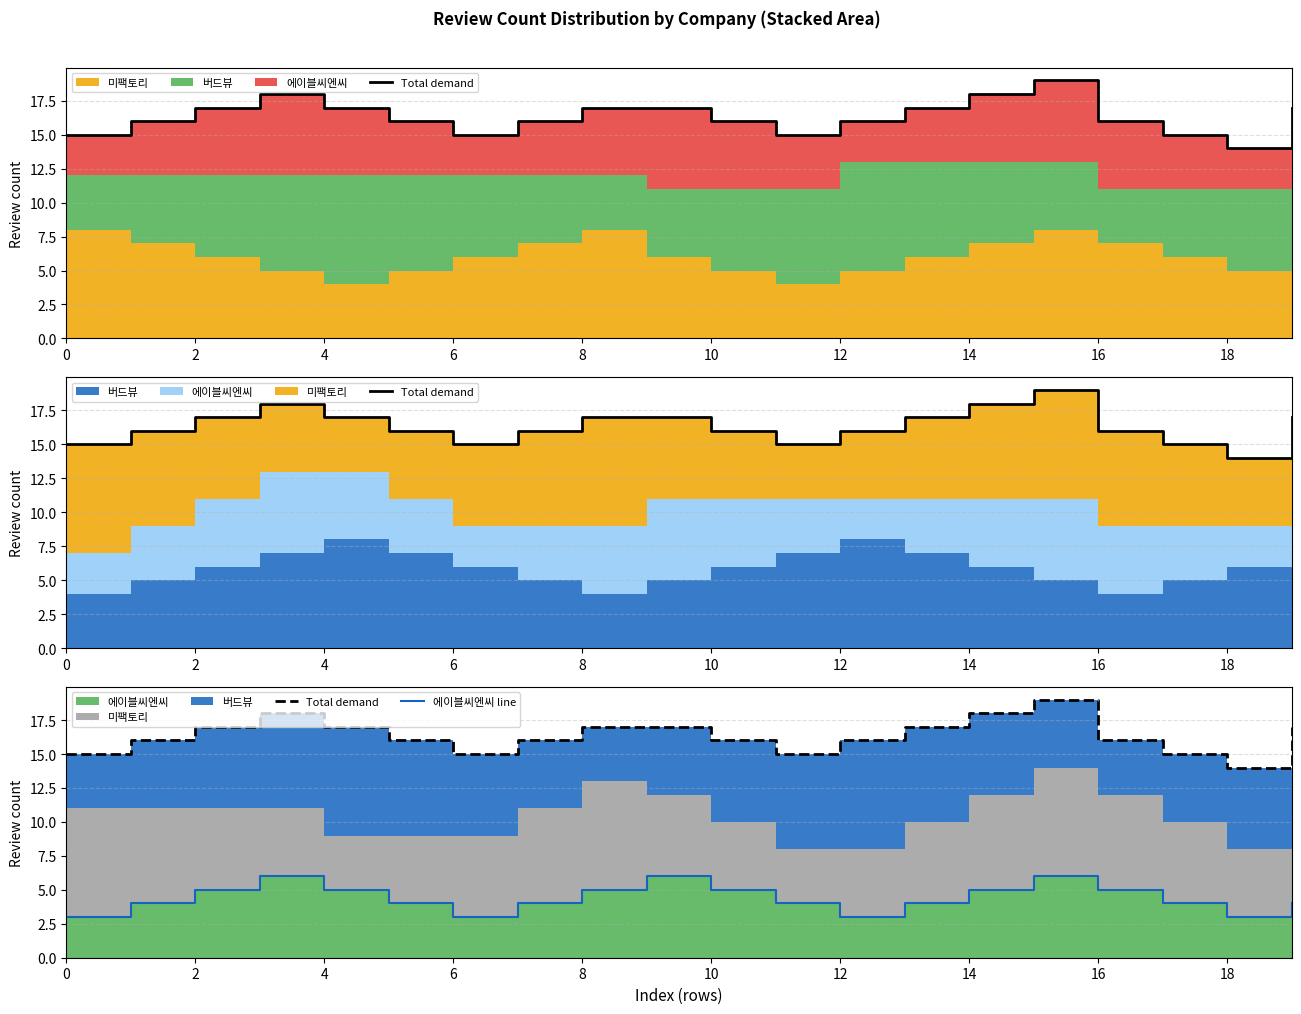

What is the minimum value shown in the chart?

3